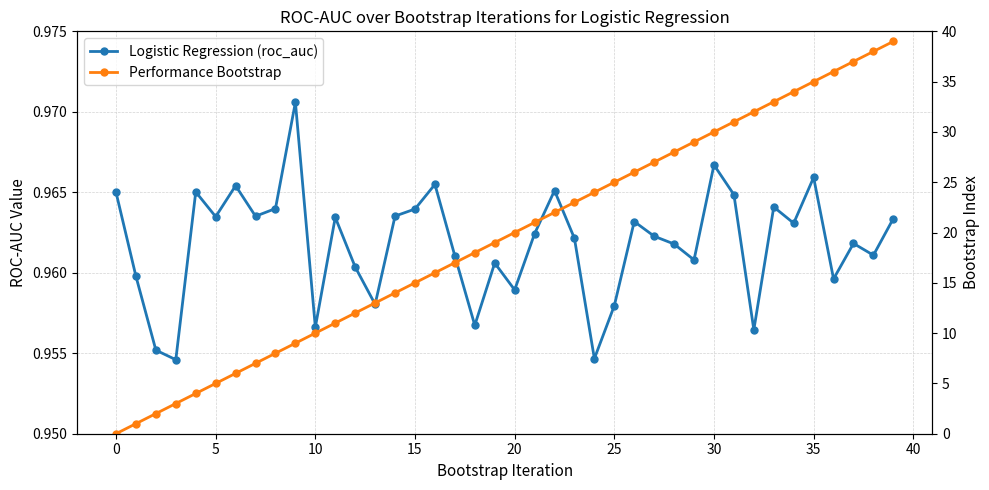

How many data points does each series have?

40